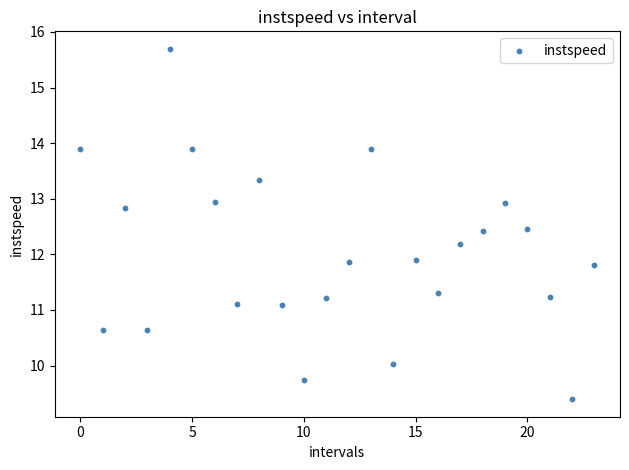

What is the range of Y values (max minus min)?

6.3